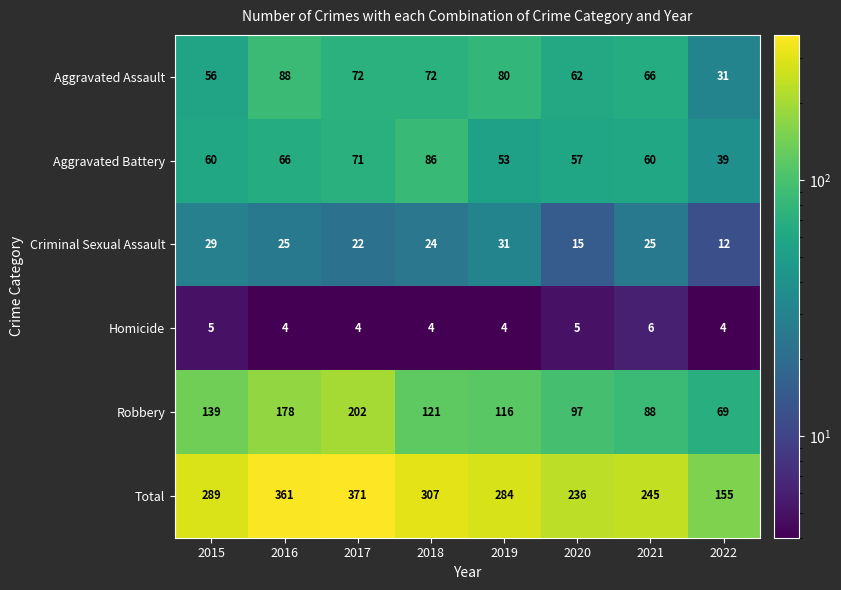

What is the total value across all series at 2019?

568